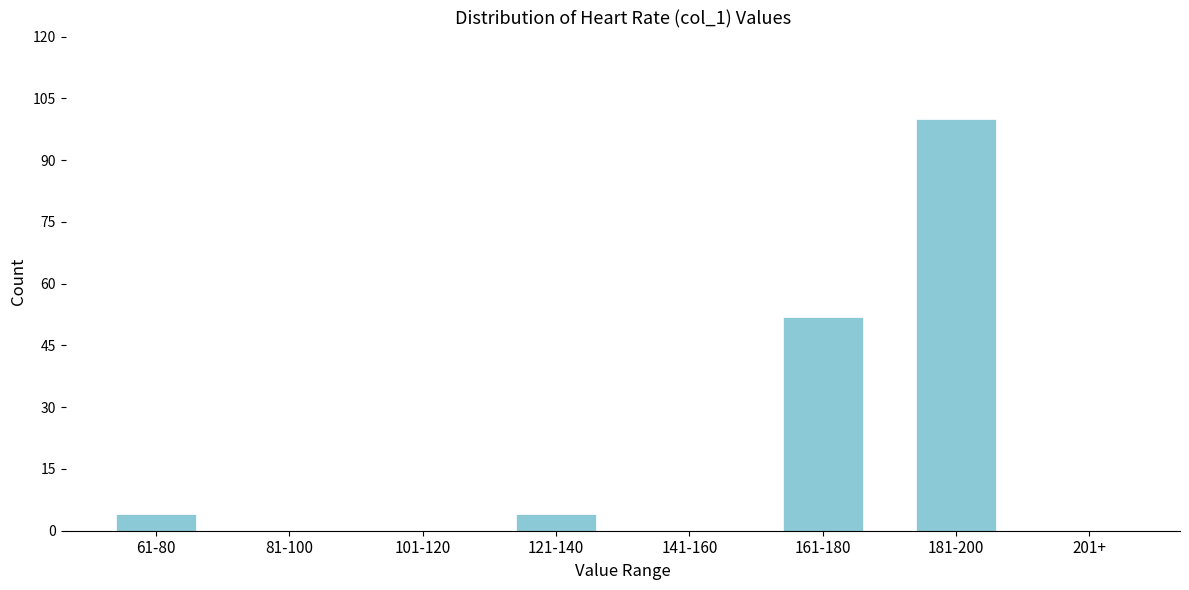

Reading left to right, extract all data points from this chart.

61-80=4	81-100=0	101-120=0	121-140=4	141-160=0	161-180=52	181-200=100	201+=0